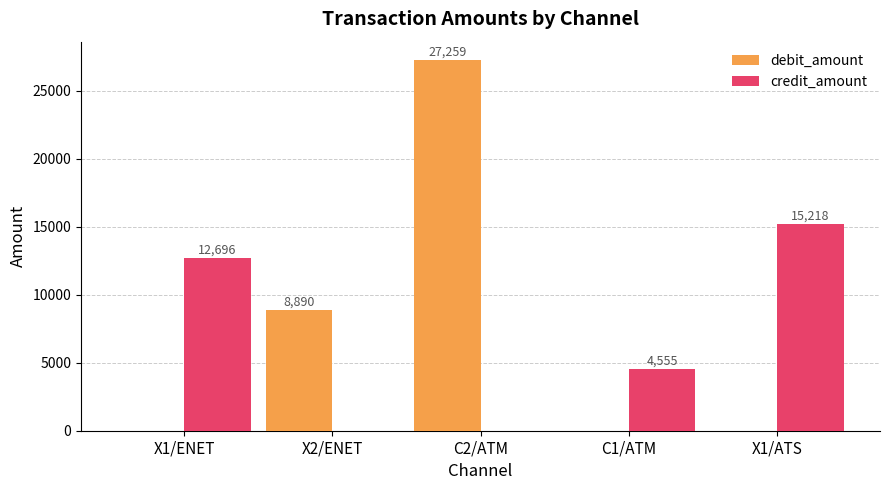

What is the sum of the credit_amount values at C1/ATM and X1/ATS?

19773